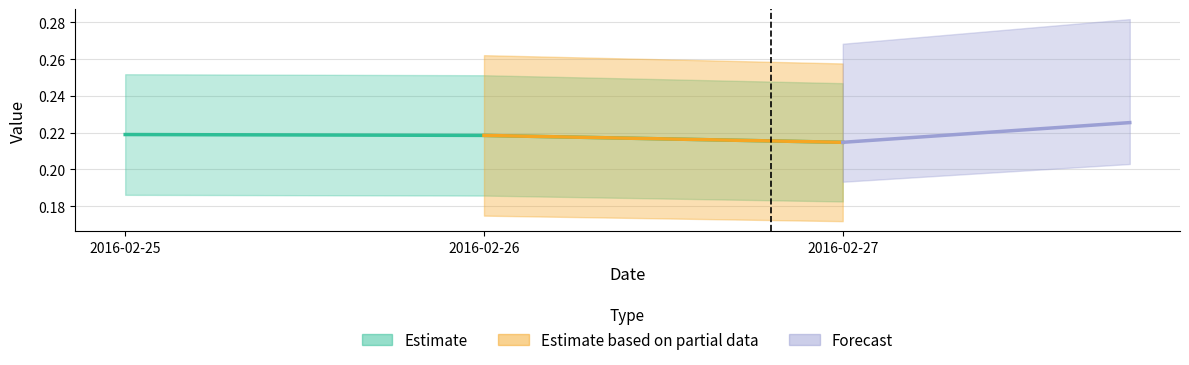

Does the chart have visible grid lines?

Yes